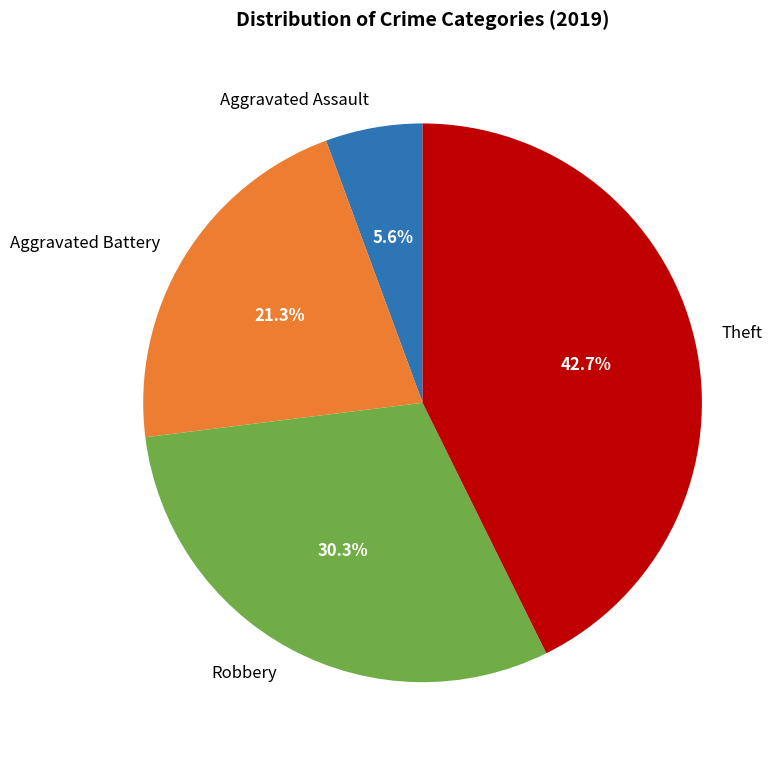

What percentage is NOT represented by Theft?

57.3%